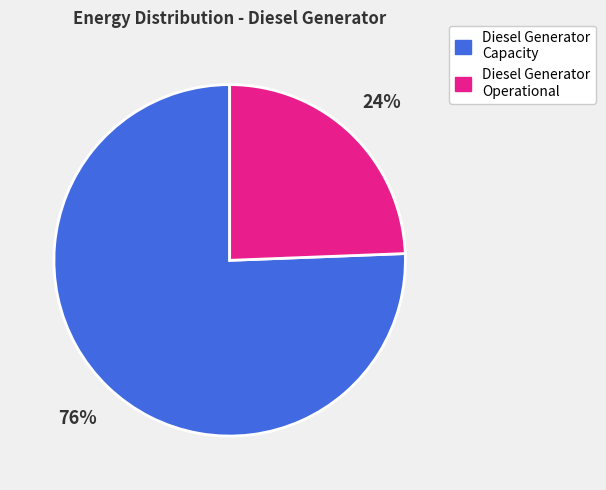

Approximately how many times larger is the value at Diesel Generator Operational compared to Diesel Generator Capacity?

0.3